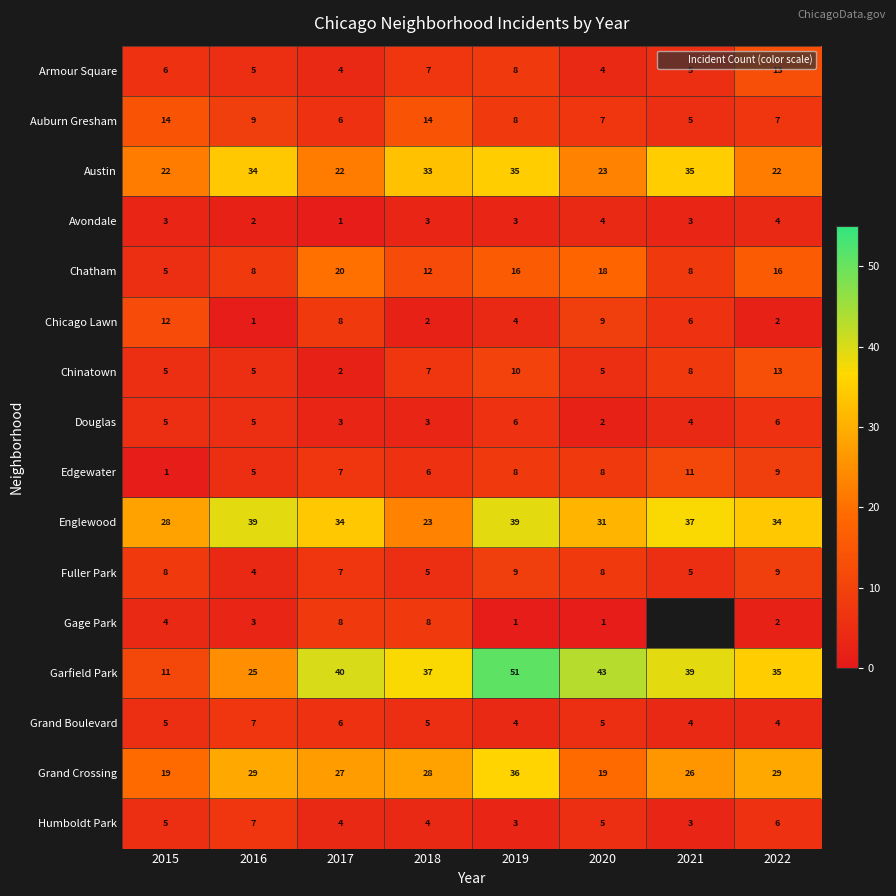

Rank the series at 2015 from lowest to highest value.

Edgewater, Avondale, Gage Park, Chatham, Chinatown, Douglas, Grand Boulevard, Humboldt Park, Armour Square, Fuller Park, Garfield Park, Chicago Lawn, Auburn Gresham, Grand Crossing, Austin, Englewood